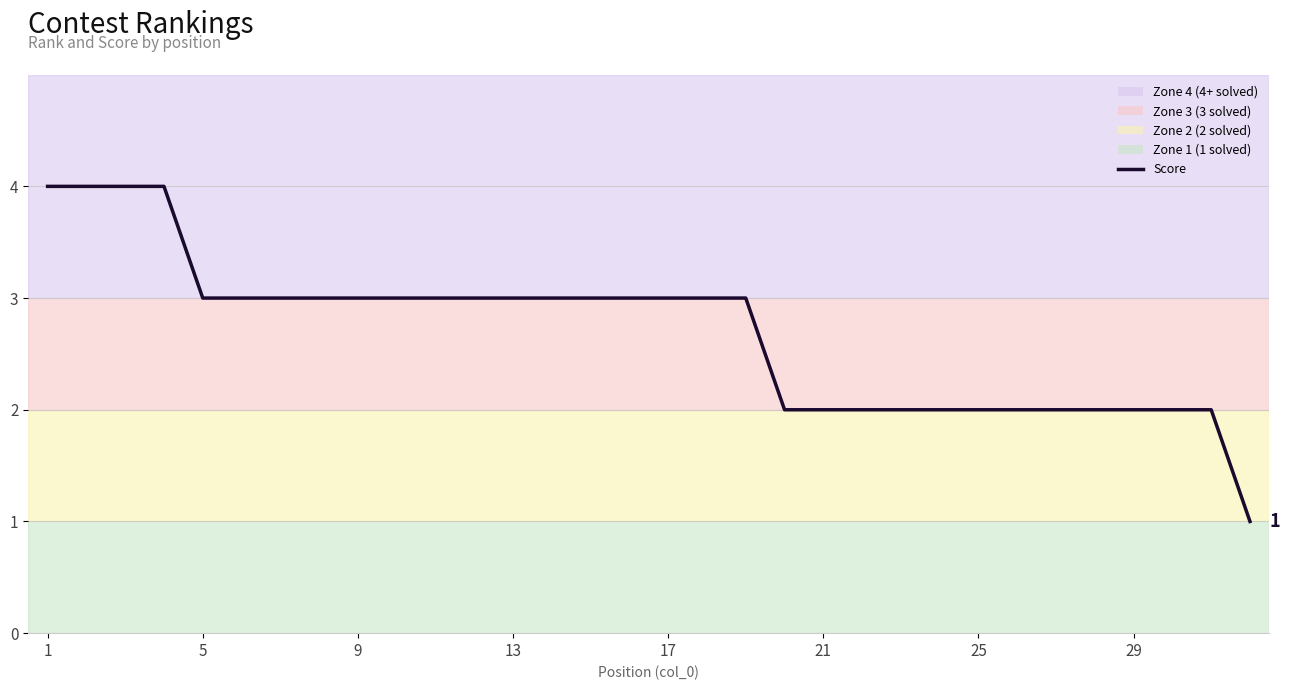

What is the greatest value displayed?

4